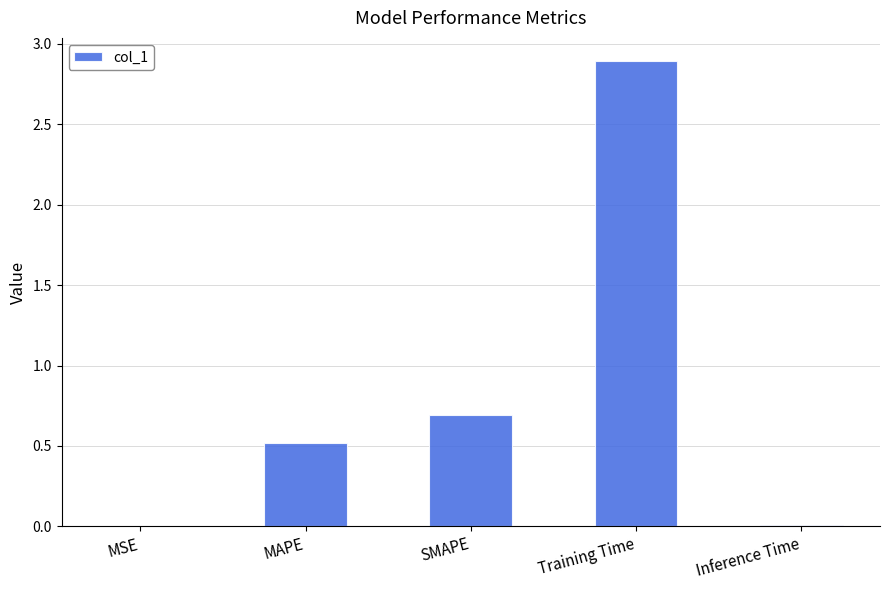

At which label is the value closest to 1?

SMAPE